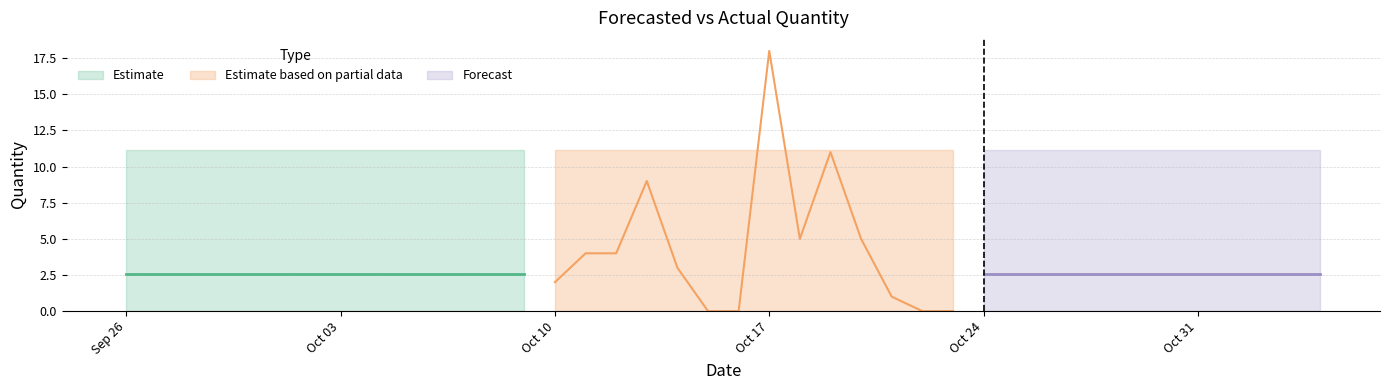

Does the chart have visible grid lines?

Yes